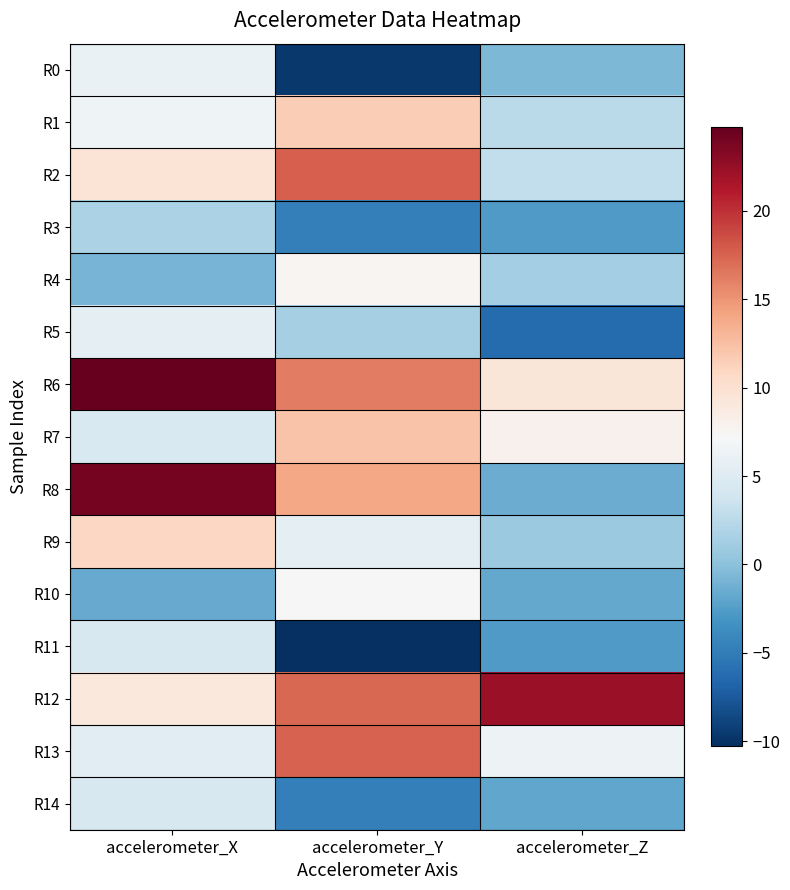

At which category is the sum across all series the highest?

accelerometer_X